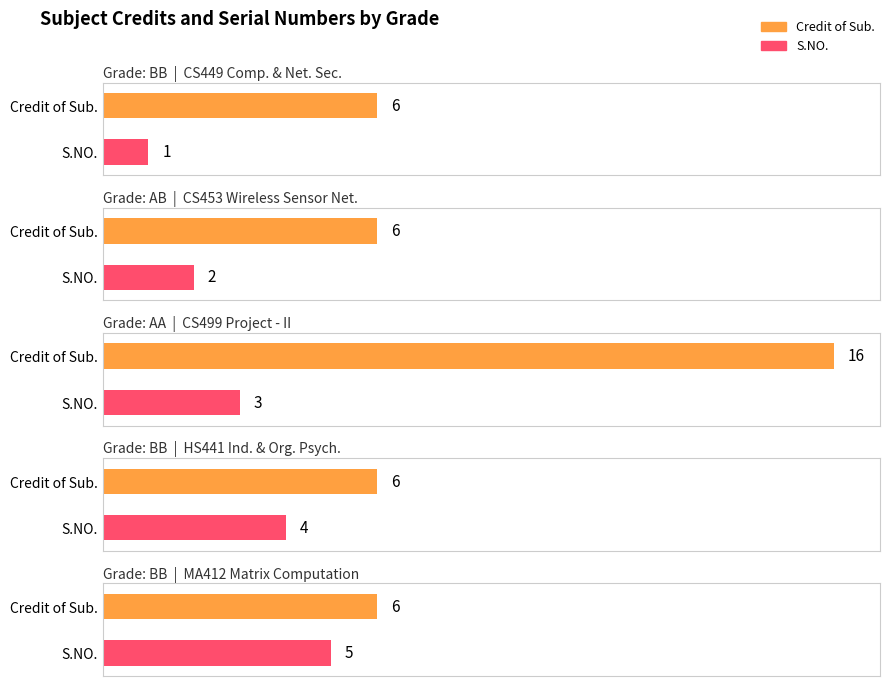

Are the bars horizontal?

Yes